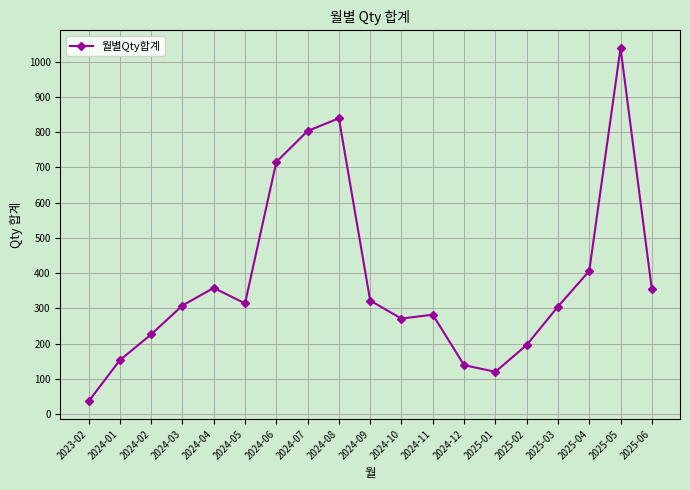

What is the difference between the values at 2024-03 and 2024-07?

495